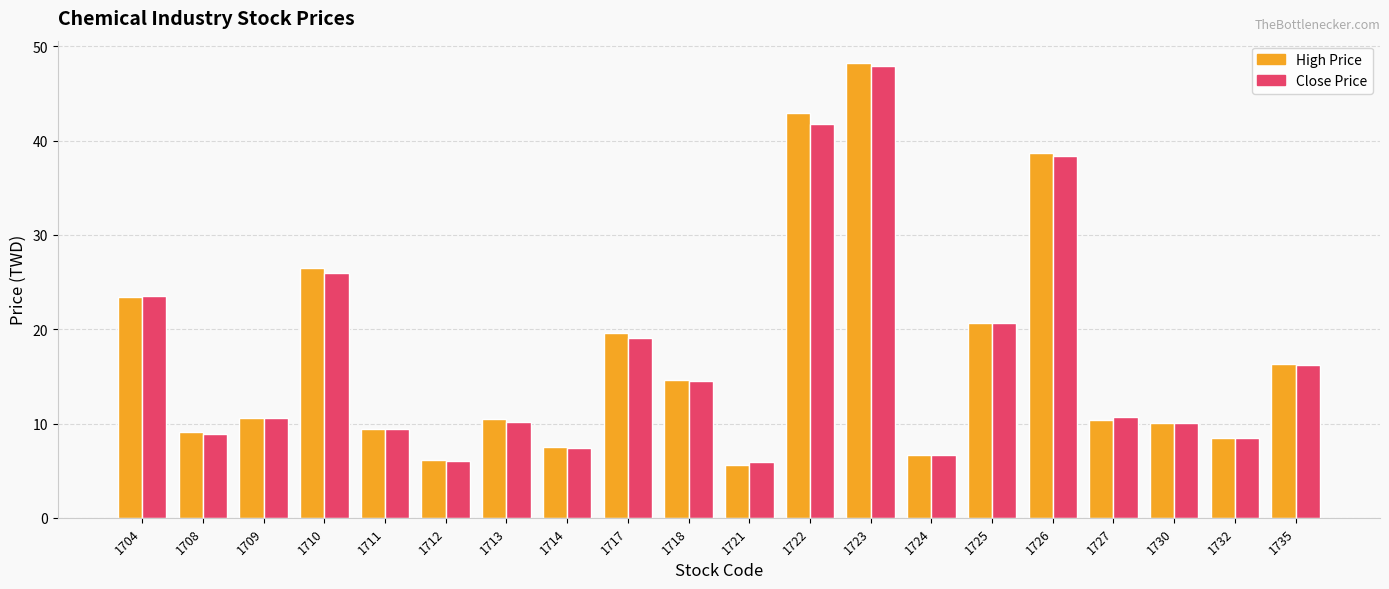

At how many categories does at least one series exceed 30?

3